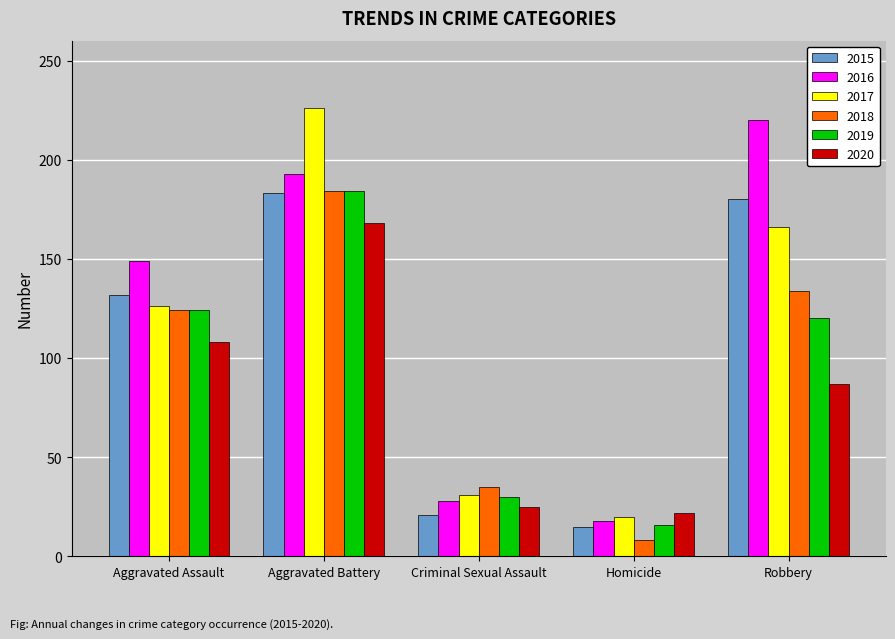

What is the difference between the maximum and minimum values in the 2016 series?

202